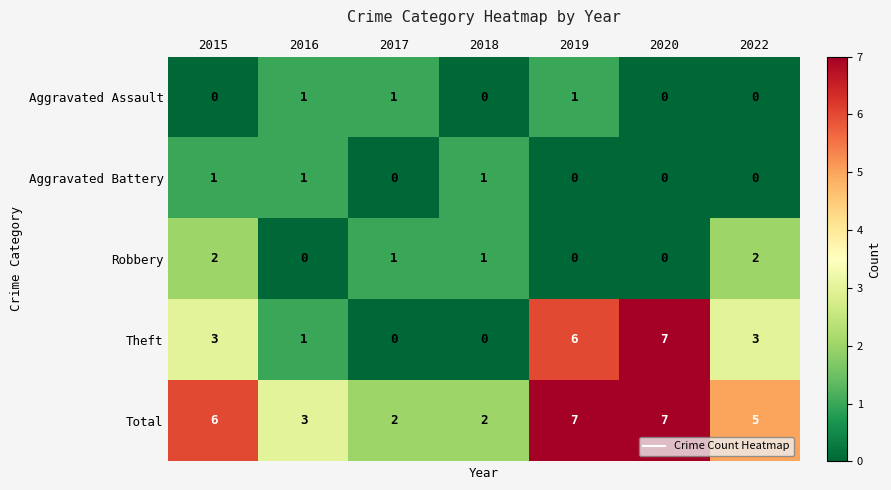

Count the number of categories in the chart.

7